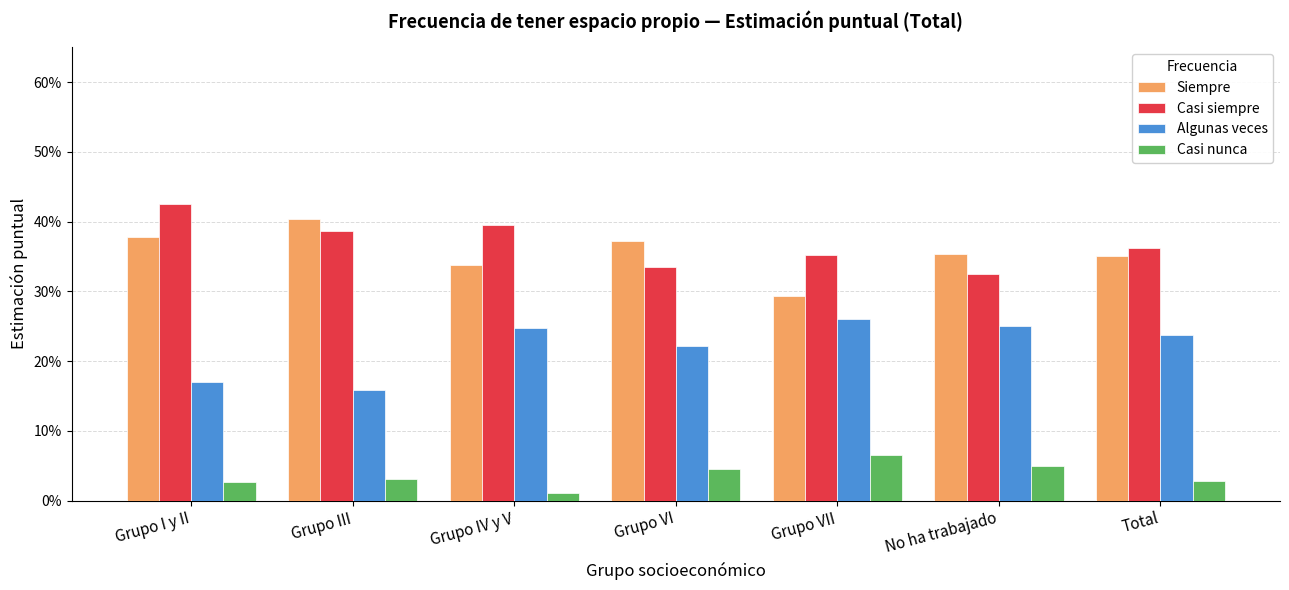

What value does the Siempre series have at Grupo VI?

0.4